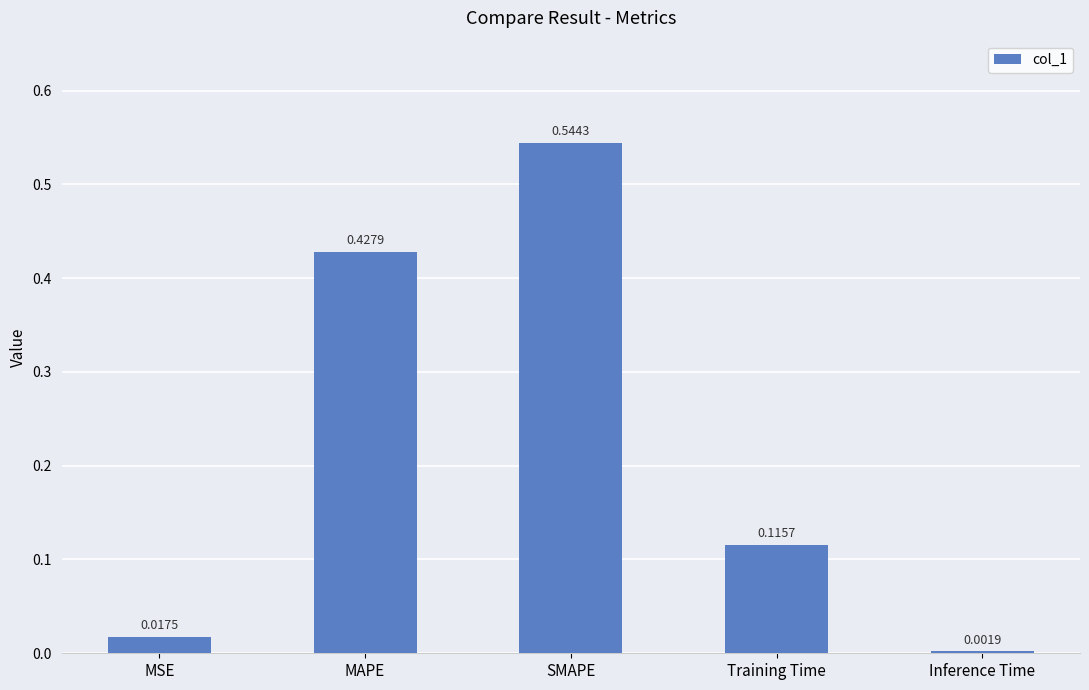

What is the sum of the values at SMAPE and Training Time?

0.7